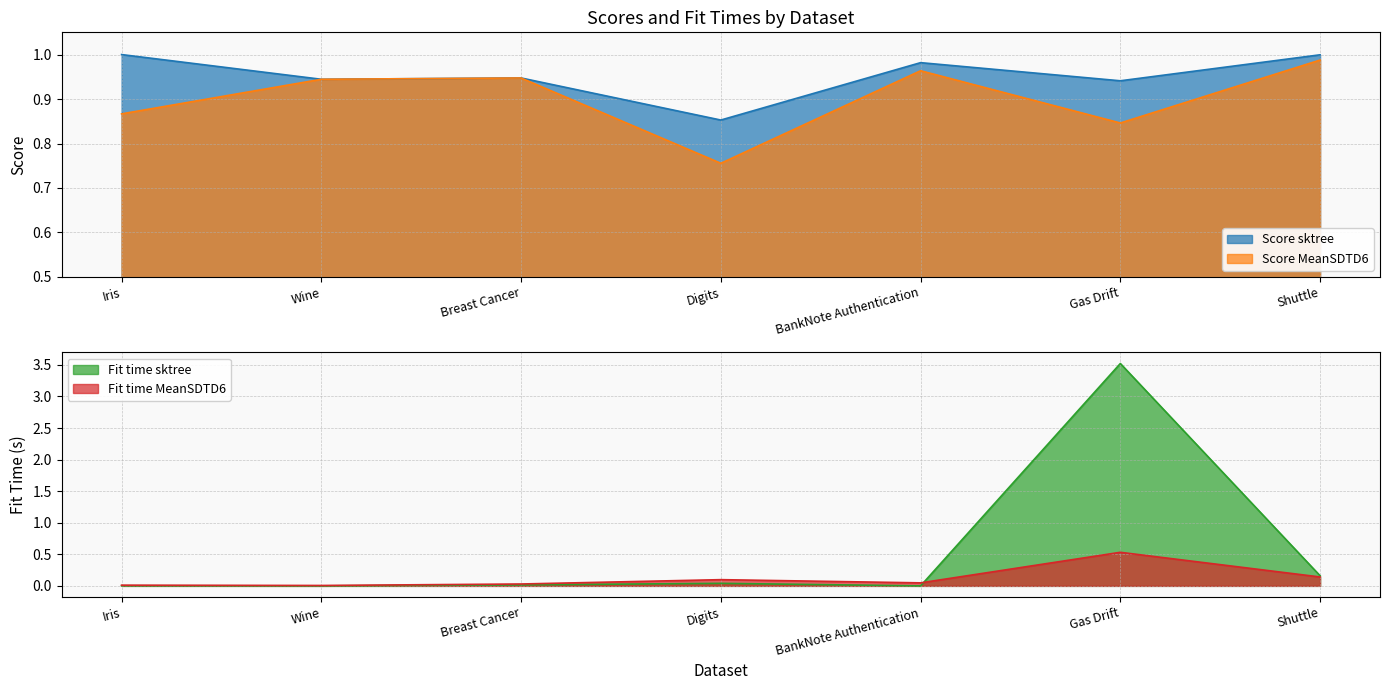

List the series in order of their peak value, highest first.

Fit time sktree, Score sktree, Score MeanSDTD6, Fit time MeanSDTD6